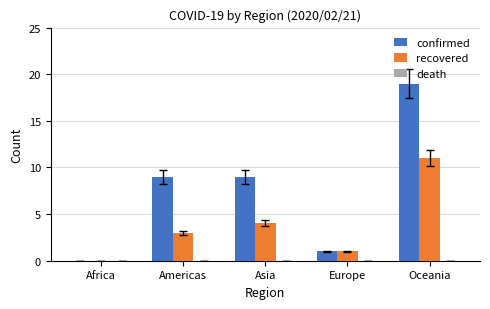

The confirmed series shows 5 at Oceania. True or false?

False